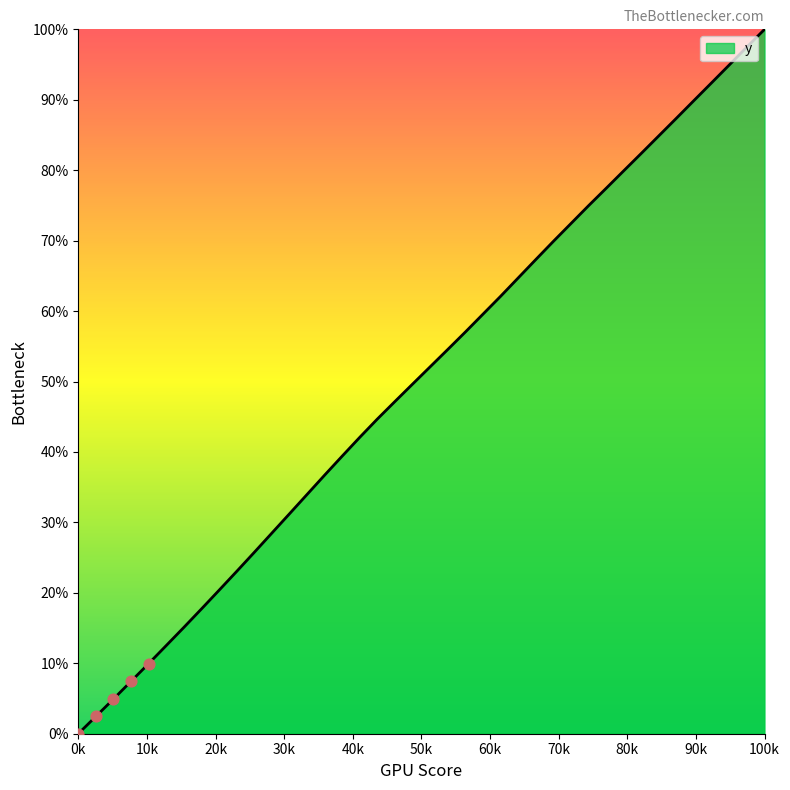

What is the maximum value shown in the chart?

100.0